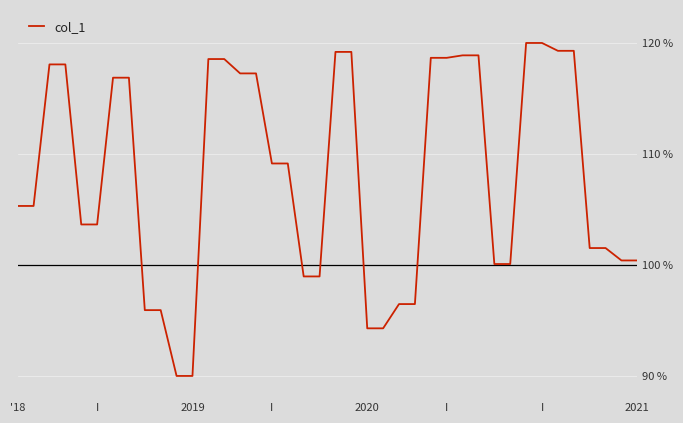

How many values exceed 109?

20